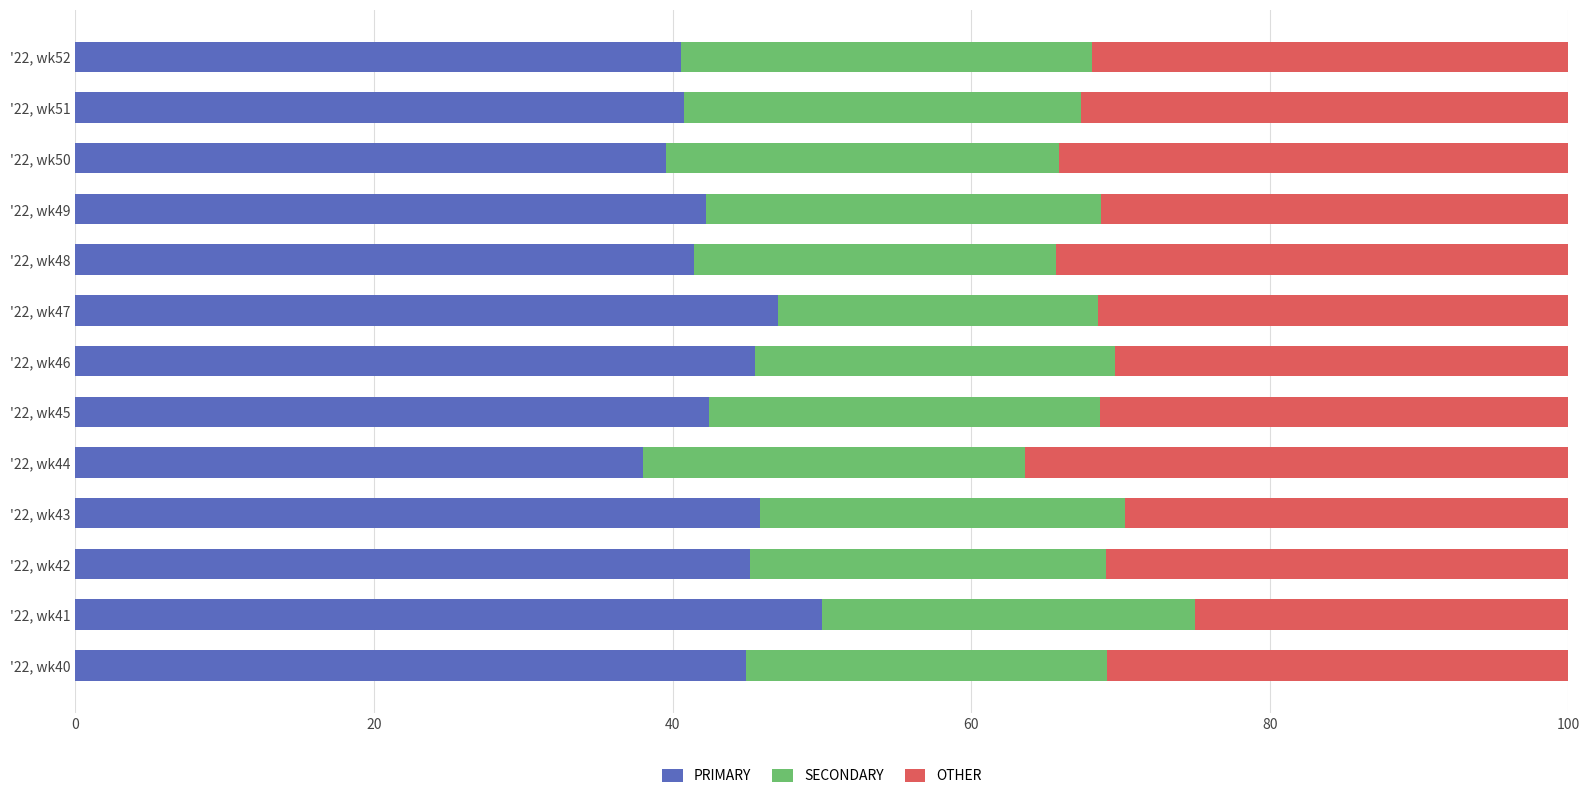

The value of PRIMARY at '22, wk40 is 66.3. True or false?

False